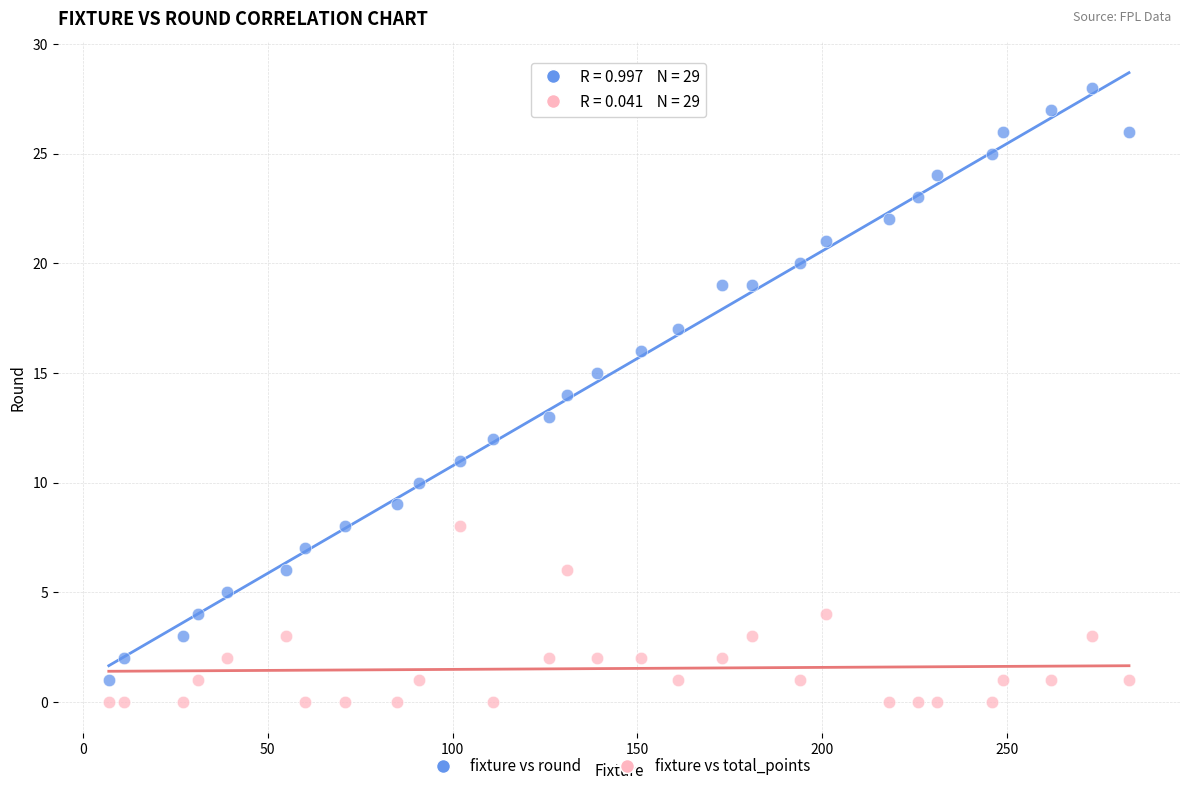

Across all data points, what is the range of Y values (max minus min)?

28